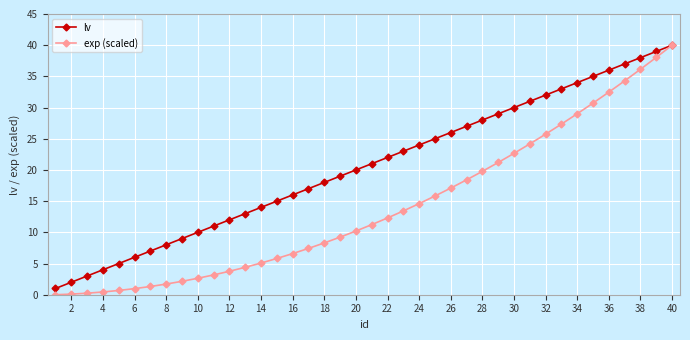

Rank the series by their average value, from highest to lowest.

lv, exp (scaled)